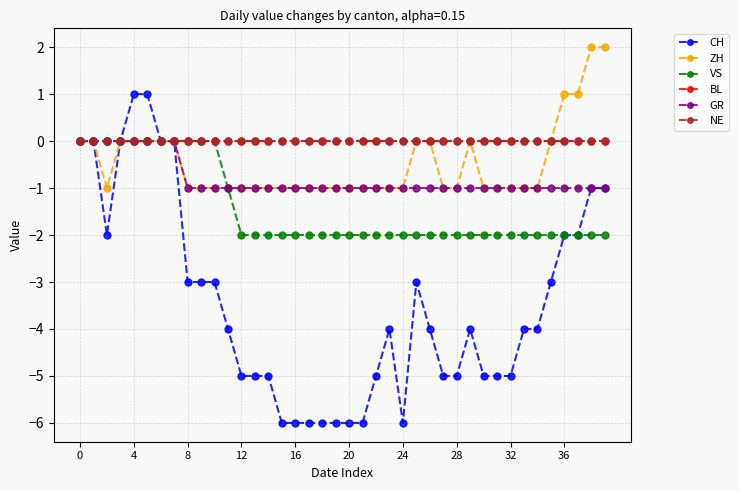

What is the label of the 35th point from the left?

34